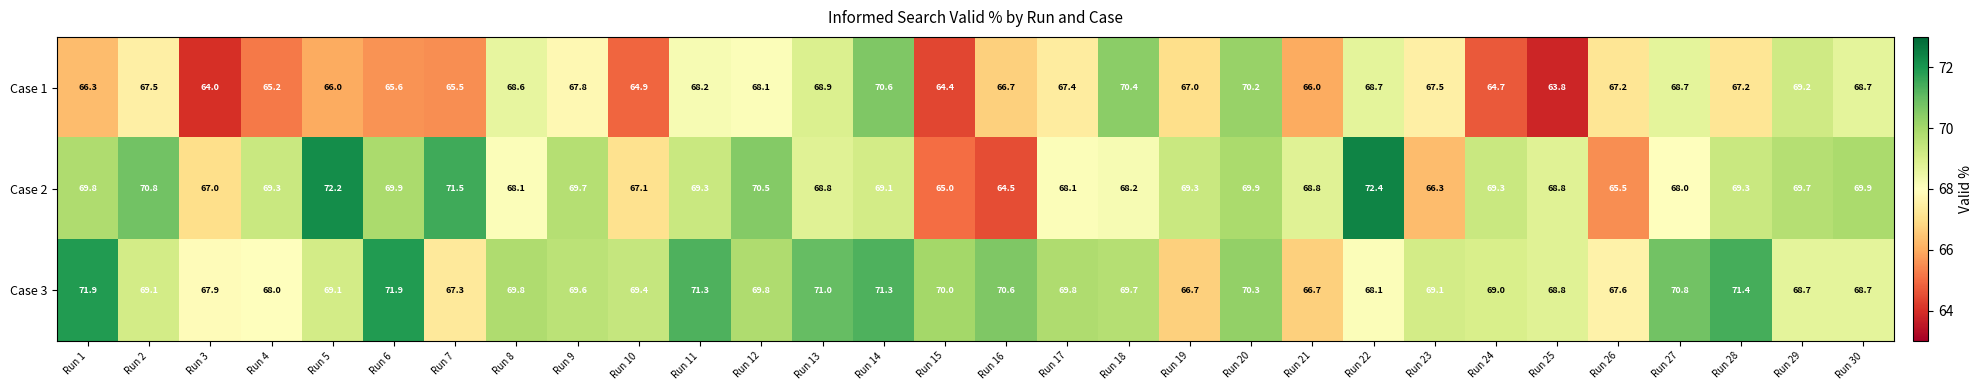

Rank the series by their maximum value, from lowest to highest.

Case 1, Case 3, Case 2